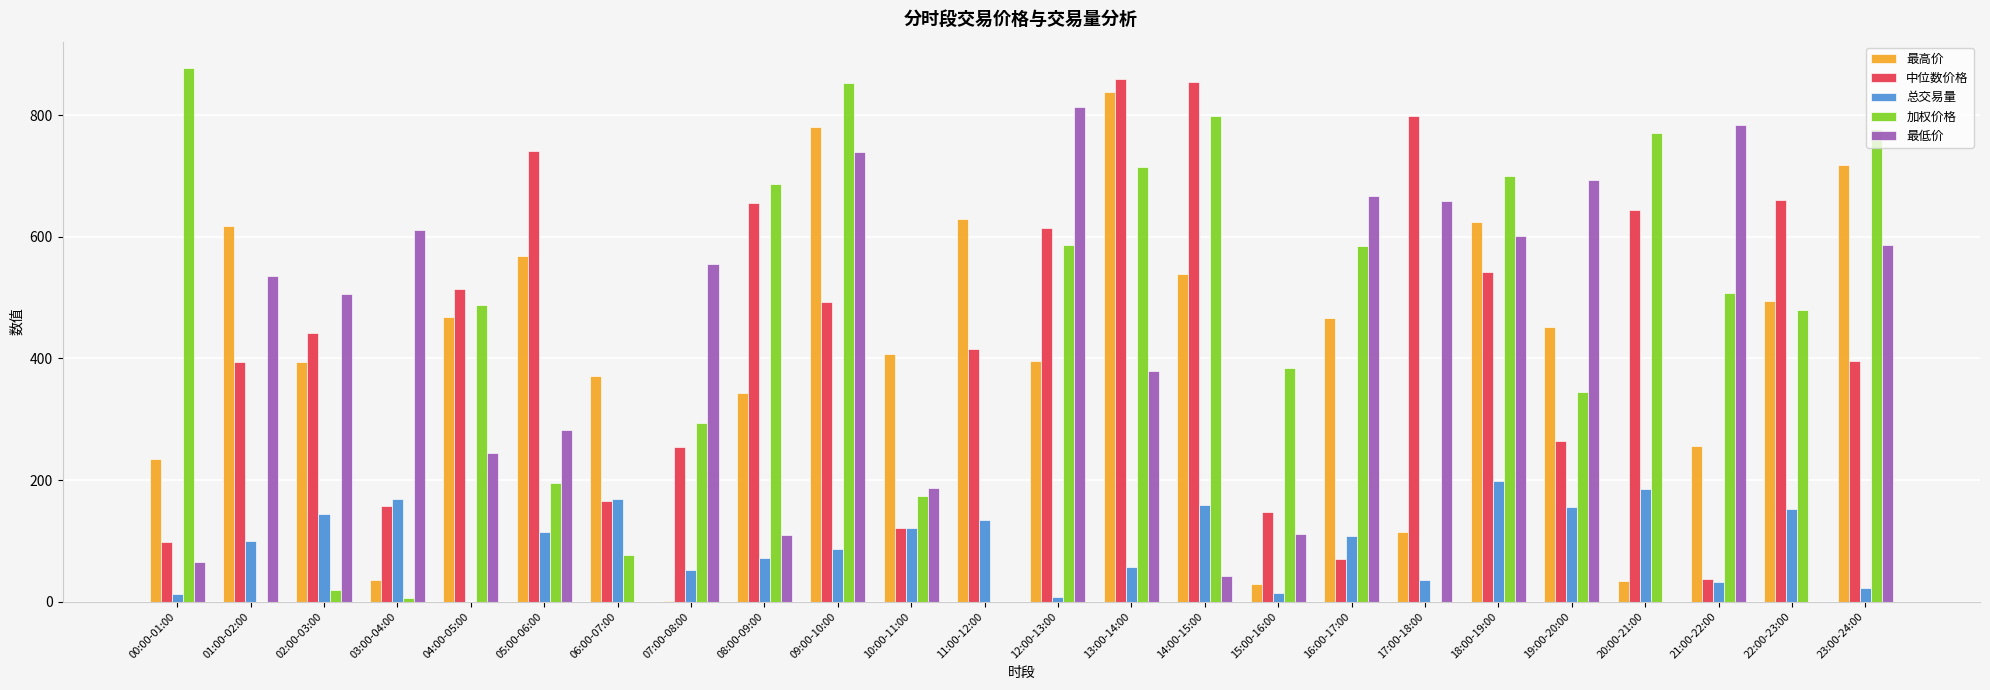

True or false: 中位数价格 has a value of 166.1 at 06:00-07:00.

True